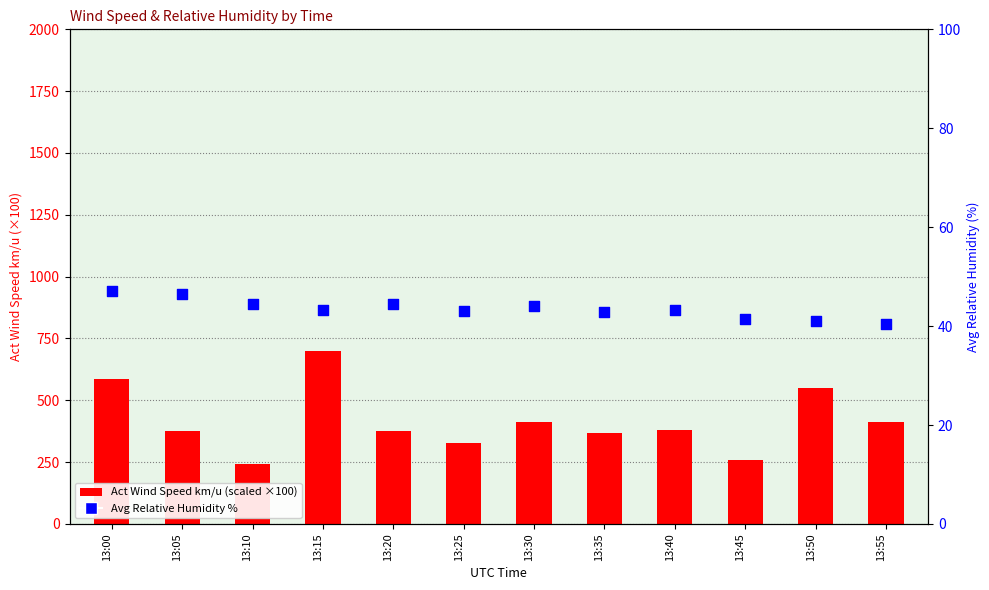

Which series has the largest total across all categories?

Act Wind Speed (scaled)